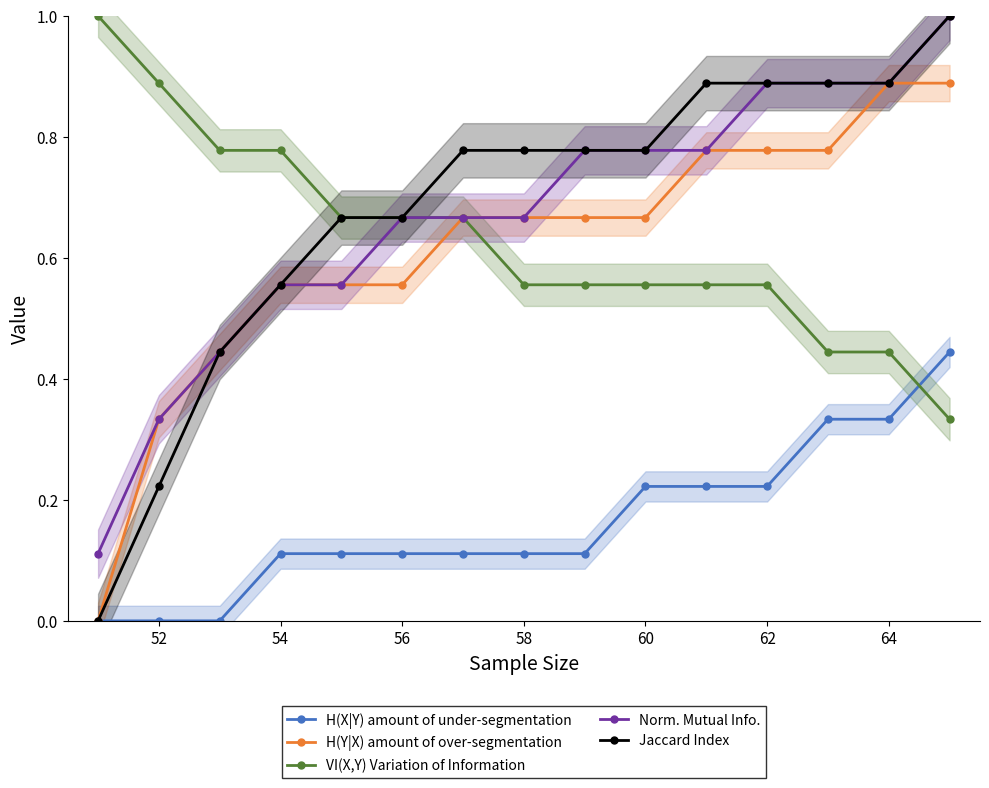

True or false: H(X|Y) amount of under-segmentation and Norm. Mutual Info. cross at least once.

False